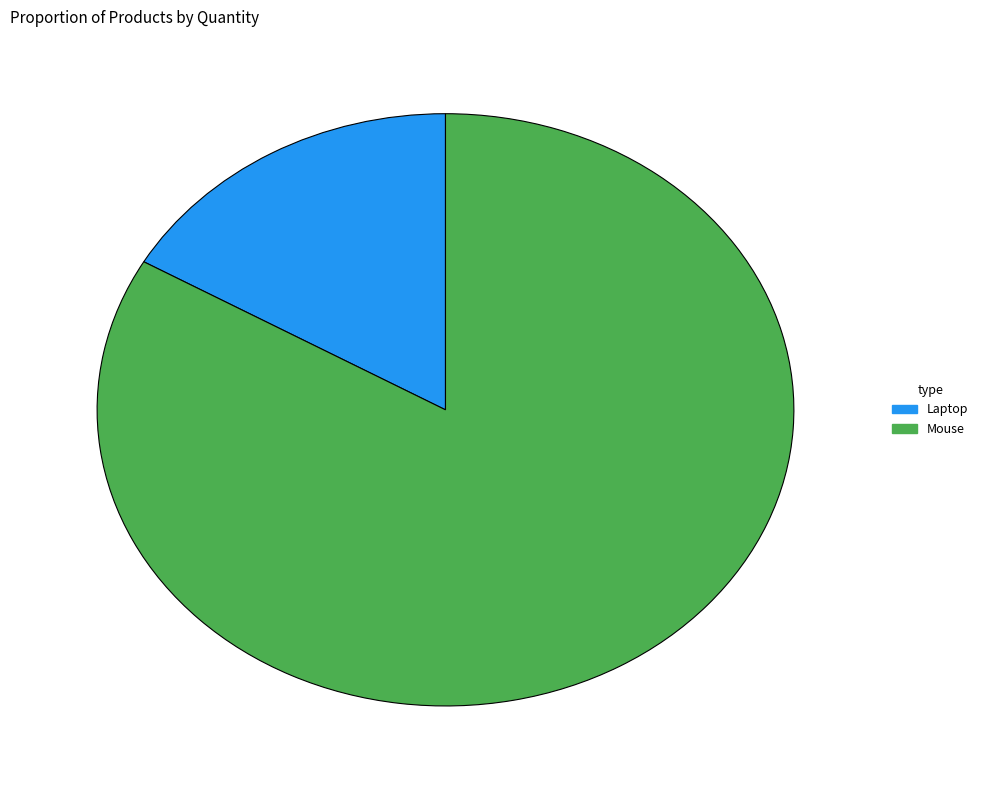

Does Mouse represent more than half of the total?

Yes